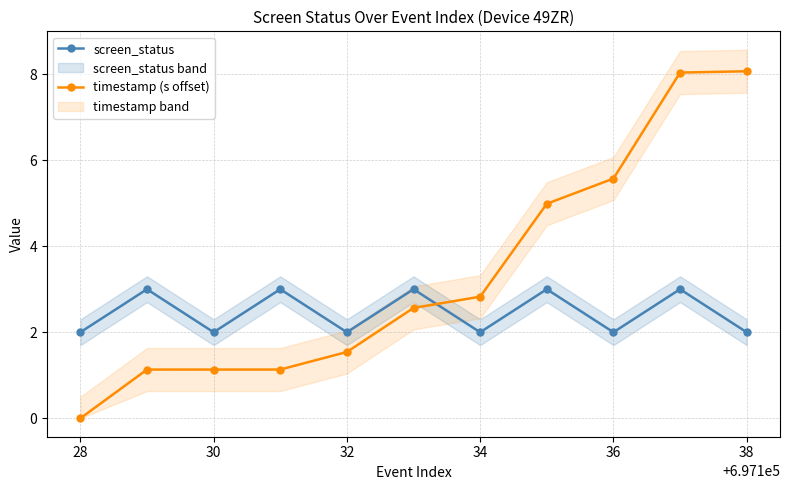

The screen_status series shows 2.0 at 38. True or false?

True